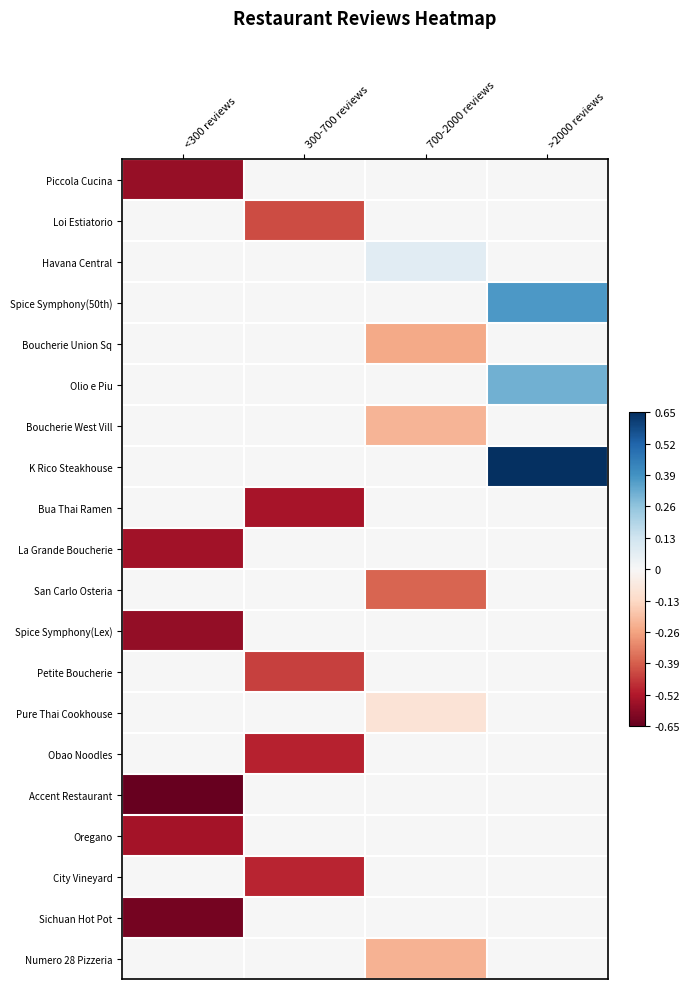

What is the spread (max minus min) of values at >2000 reviews?

0.7